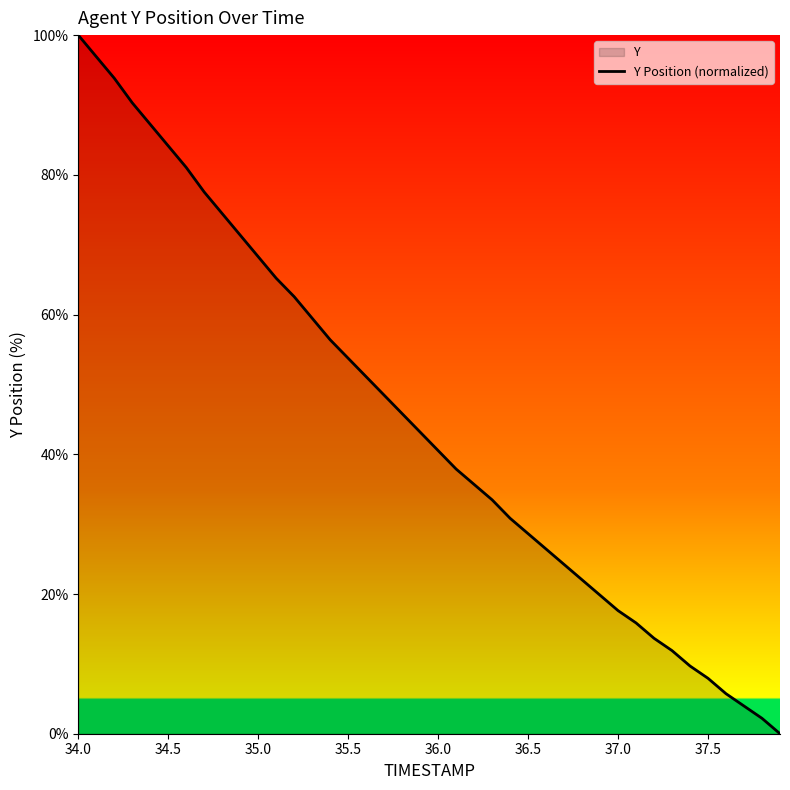

How many data points are less than 43?

20